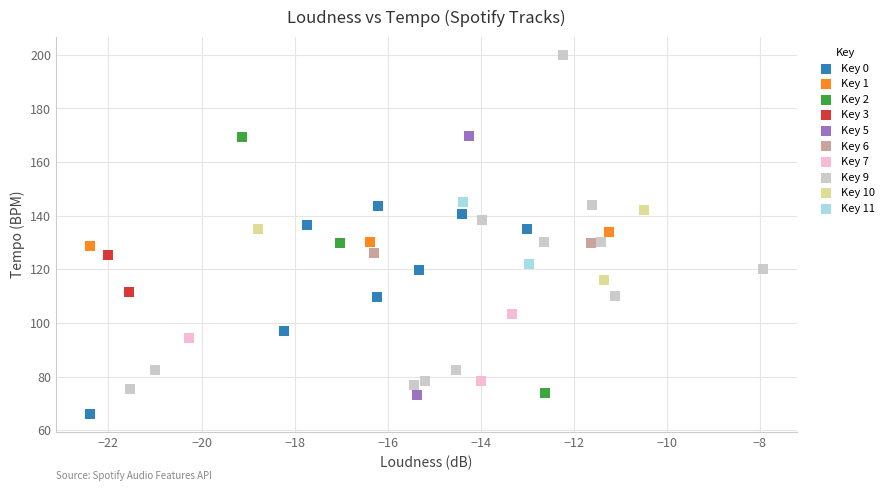

Which series contains the highest Y value?

Key 9